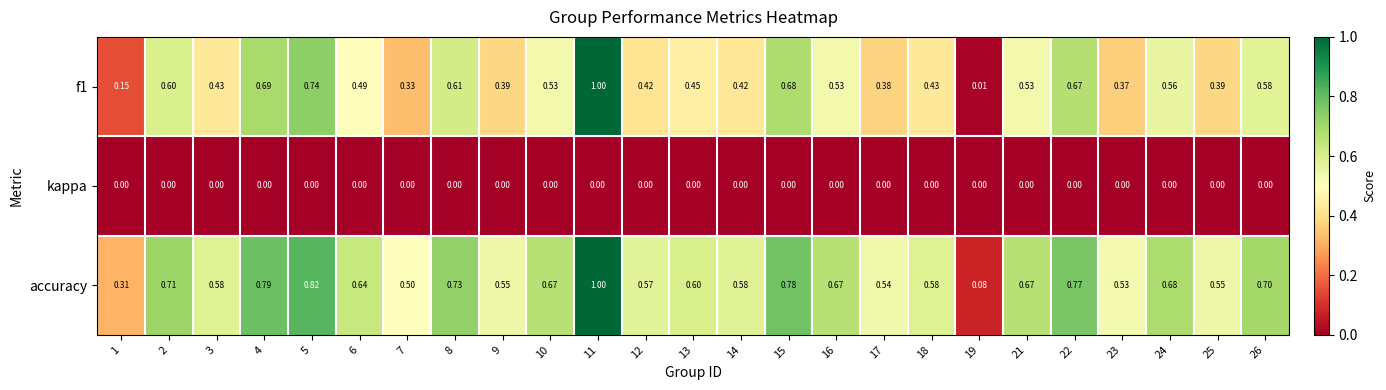

Is the value of accuracy at 9 greater than the value of kappa at 25?

Yes